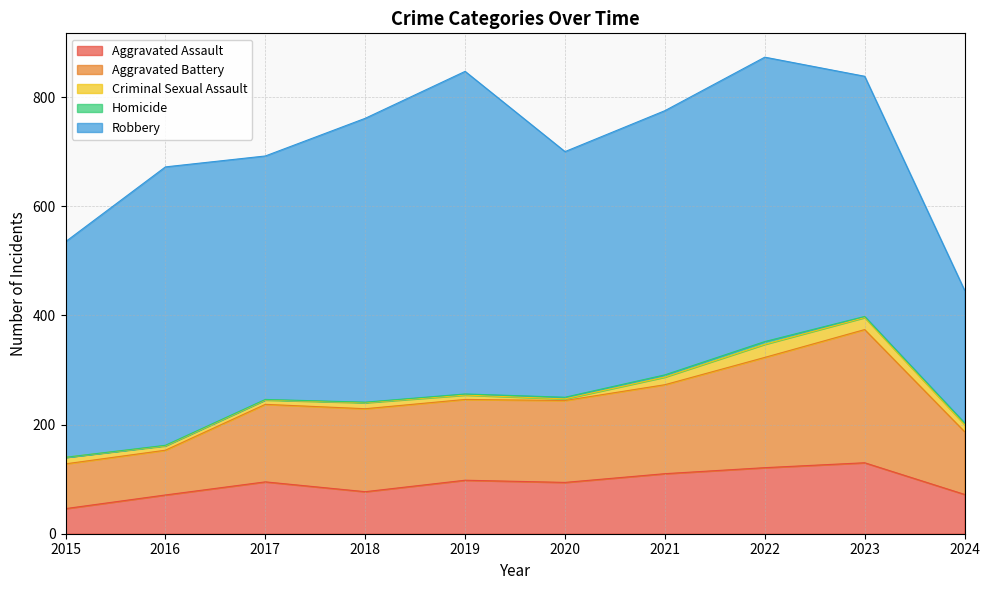

The Homicide series shows 2 at 2023. True or false?

True